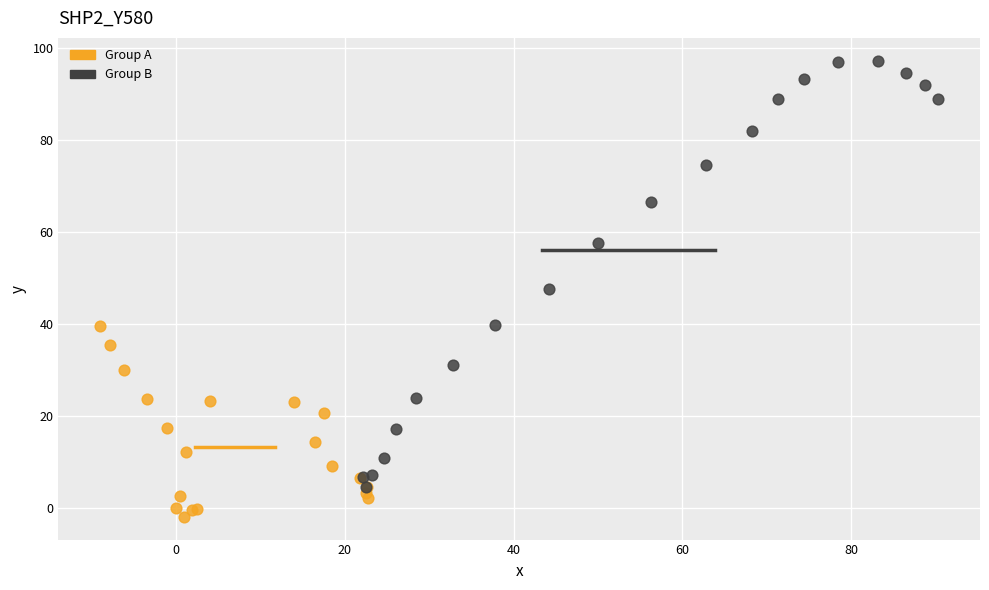

Which series has the largest Y range (max minus min)?

Group B